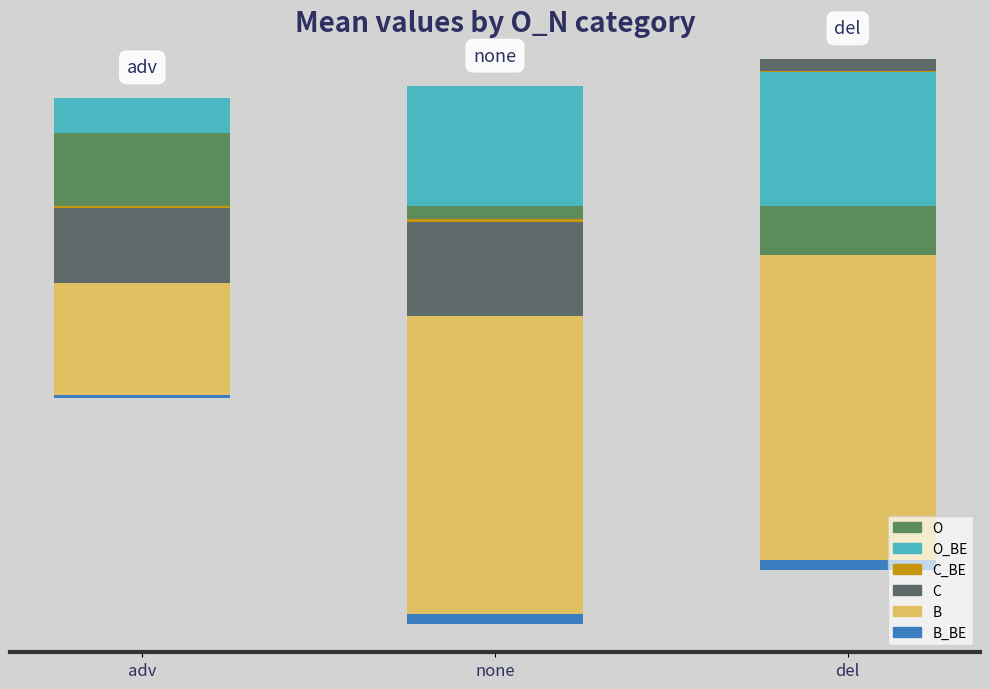

Which has a higher value, adv or none?

adv